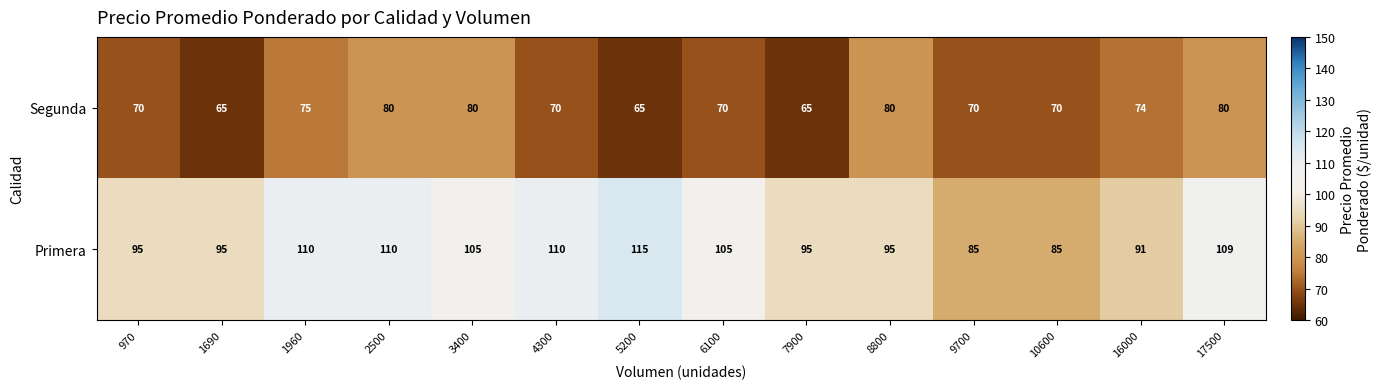

True or false: Primera has a value of 62 at 2500.

False